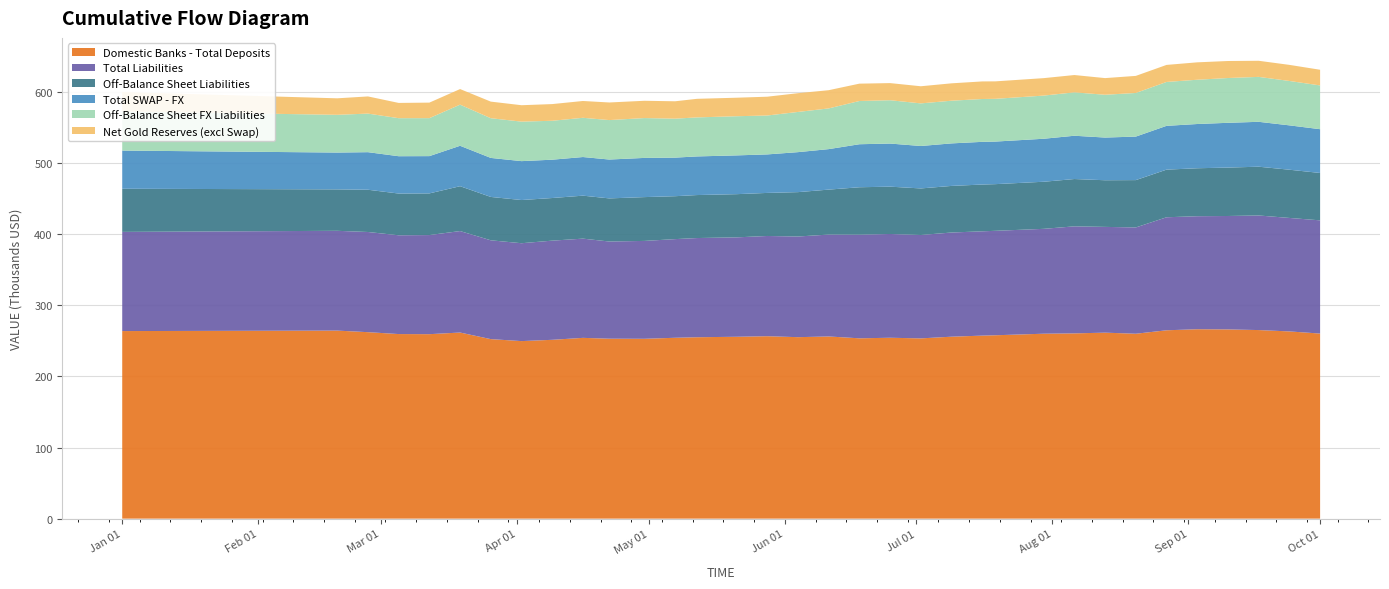

Reading left to right, transcribe all the data shown in this chart.

Domestic Banks - Total Deposits: 2021-01-01=263769.2	2021-02-19=264440.3	2021-02-26=262228.9	2021-03-05=259573.9	2021-03-12=259407.9	2021-03-19=261709.2	2021-03-26=252444.5	2021-04-02=249666.3	2021-04-09=251474.4	2021-04-16=254225.3	2021-04-22=253048.4	2021-04-30=252907.9	2021-05-07=254342.9	2021-05-12=255106.9	2021-05-21=255755.0	2021-05-28=256544.5	2021-06-04=255203.0	2021-06-11=256184.8	2021-06-18=253584.6	2021-06-25=254374.8	2021-07-02=253485.2	2021-07-09=255865.2	2021-07-16=257375.9	2021-07-19=257881.6	2021-07-30=260058.8	2021-08-06=260522.5	2021-08-13=261539.5	2021-08-20=260026.0	2021-08-27=264876.2	2021-09-03=266355.4	2021-09-10=266094.5	2021-09-17=265190.1	2021-09-24=263283.3	2021-10-01=260269.3
Total Liabilities: 2021-01-01=139475.5	2021-02-19=140324.9	2021-02-26=140878.4	2021-03-05=138909.7	2021-03-12=139378.5	2021-03-19=142708.2	2021-03-26=138974.7	2021-04-02=137643.7	2021-04-09=139471.0	2021-04-16=139533.4	2021-04-22=136668.2	2021-04-30=137646.2	2021-05-07=138746.1	2021-05-12=139490.7	2021-05-21=139790.7	2021-05-28=140957.9	2021-06-04=141554.2	2021-06-11=143306.7	2021-06-18=145731.1	2021-06-25=145933.7	2021-07-02=145404.2	2021-07-09=146502.6	2021-07-16=146684.4	2021-07-19=146882.5	2021-07-30=147479.5	2021-08-06=150520.7	2021-08-13=148734.9	2021-08-20=149486.6	2021-08-27=158938.2	2021-09-03=158941.4	2021-09-10=159512.2	2021-09-17=161138.8	2021-09-24=159579.8	2021-10-01=159210.3
Off-Balance Sheet Liabilities: 2021-01-01=60658.0	2021-02-19=58285.0	2021-02-26=59426.0	2021-03-05=58686.0	2021-03-12=58586.0	2021-03-19=63086.0	2021-03-26=60986.0	2021-04-02=60740.0	2021-04-09=59940.0	2021-04-16=60440.0	2021-04-22=60640.0	2021-04-30=61618.0	2021-05-07=60359.0	2021-05-12=60459.0	2021-05-21=60759.0	2021-05-28=60559.0	2021-06-04=62406.0	2021-06-11=63212.0	2021-06-18=66718.0	2021-06-25=66547.0	2021-07-02=65478.0	2021-07-09=65540.0	2021-07-16=65788.0	2021-07-19=65634.0	2021-07-30=66231.0	2021-08-06=66549.0	2021-08-13=65610.0	2021-08-20=66565.0	2021-08-27=66980.0	2021-09-03=67453.0	2021-09-10=68089.0	2021-09-17=68596.0	2021-09-24=67822.0	2021-10-01=66633.0
Total SWAP - FX: 2021-01-01=53702.0	2021-02-19=51780.0	2021-02-26=52825.0	2021-03-05=52504.0	2021-03-12=52425.0	2021-03-19=56851.0	2021-03-26=54864.0	2021-04-02=54712.0	2021-04-09=53898.0	2021-04-16=54331.0	2021-04-22=54648.0	2021-04-30=55116.0	2021-05-07=54234.0	2021-05-12=54324.0	2021-05-21=54524.0	2021-05-28=54155.0	2021-06-04=56231.0	2021-06-11=56945.0	2021-06-18=60487.0	2021-06-25=60625.0	2021-07-02=59683.0	2021-07-09=59798.0	2021-07-16=60029.0	2021-07-19=59875.0	2021-07-30=60460.0	2021-08-06=60872.0	2021-08-13=60030.0	2021-08-20=61200.0	2021-08-27=61583.0	2021-09-03=62213.0	2021-09-10=62955.0	2021-09-17=63136.0	2021-09-24=62386.0	2021-10-01=61541.0
Off-Balance Sheet FX Liabilities: 2021-01-01=55099.0	2021-02-19=53065.0	2021-02-26=54251.0	2021-03-05=53490.0	2021-03-12=53411.0	2021-03-19=57837.0	2021-03-26=55850.0	2021-04-02=55552.0	2021-04-09=54738.0	2021-04-16=55171.0	2021-04-22=55488.0	2021-04-30=56034.0	2021-05-07=54793.0	2021-05-12=54883.0	2021-05-21=55083.0	2021-05-28=54714.0	2021-06-04=56537.0	2021-06-11=57251.0	2021-06-18=60793.0	2021-06-25=60931.0	2021-07-02=59917.0	2021-07-09=60032.0	2021-07-16=60263.0	2021-07-19=60109.0	2021-07-30=60694.0	2021-08-06=61024.0	2021-08-13=60182.0	2021-08-20=61352.0	2021-08-27=61735.0	2021-09-03=62256.0	2021-09-10=62998.0	2021-09-17=63179.0	2021-09-24=62429.0	2021-10-01=61558.0
Net Gold Reserves (excl Swap): 2021-01-01=27184.8	2021-02-19=23198.4	2021-02-26=24141.6	2021-03-05=21455.0	2021-03-12=21837.2	2021-03-19=21918.6	2021-03-26=23327.3	2021-04-02=23076.1	2021-04-09=23464.0	2021-04-16=23639.7	2021-04-22=24745.0	2021-04-30=24313.0	2021-05-07=24453.2	2021-05-12=26127.6	2021-05-21=26027.6	2021-05-28=26436.5	2021-06-04=26369.5	2021-06-11=25618.4	2021-06-18=24403.2	2021-06-25=24082.7	2021-07-02=24088.1	2021-07-09=24438.4	2021-07-16=24700.7	2021-07-19=24559.1	2021-07-30=24548.0	2021-08-06=24349.4	2021-08-13=23421.5	2021-08-20=24004.1	2021-08-27=23955.8	2021-09-03=24474.7	2021-09-10=23920.0	2021-09-17=22641.9	2021-09-24=22619.9	2021-10-01=22044.0